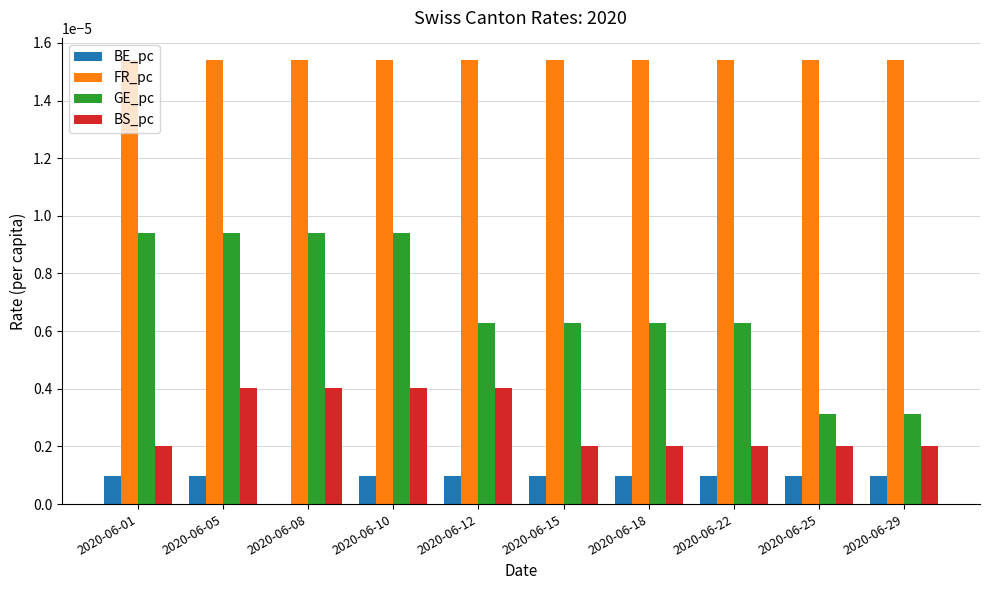

Between 2020-06-05 and 2020-06-12, which series saw the biggest shift?

GE_pc